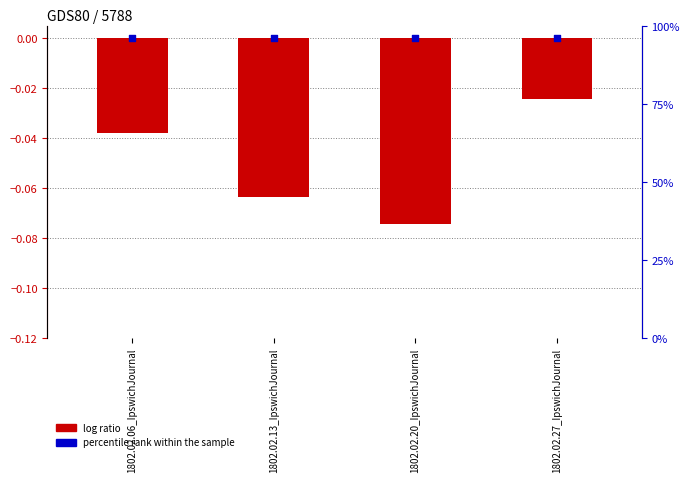

Which series has the largest total across all categories?

percentile rank within the sample